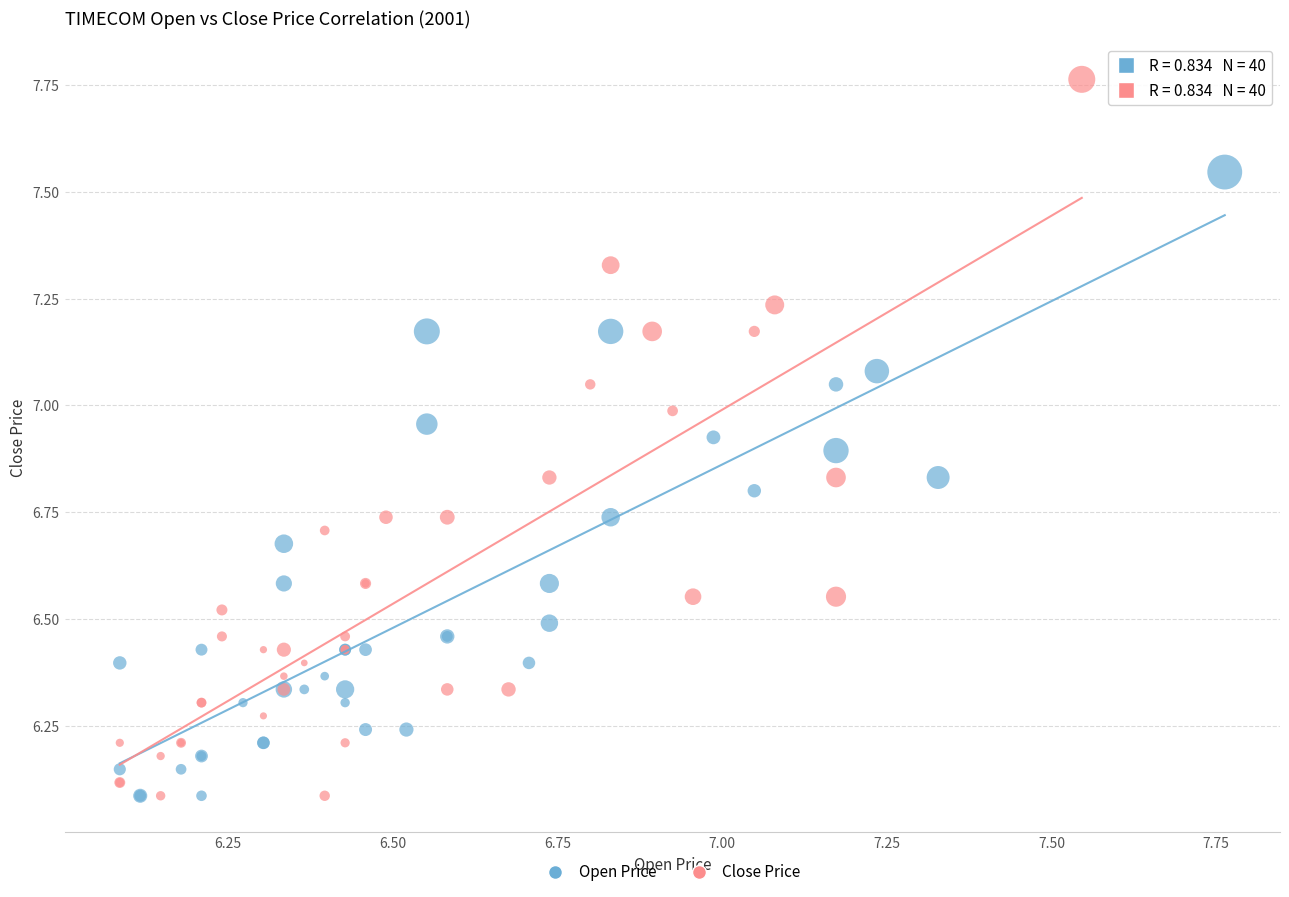

Which series has the widest spread of Y values?

Close Price